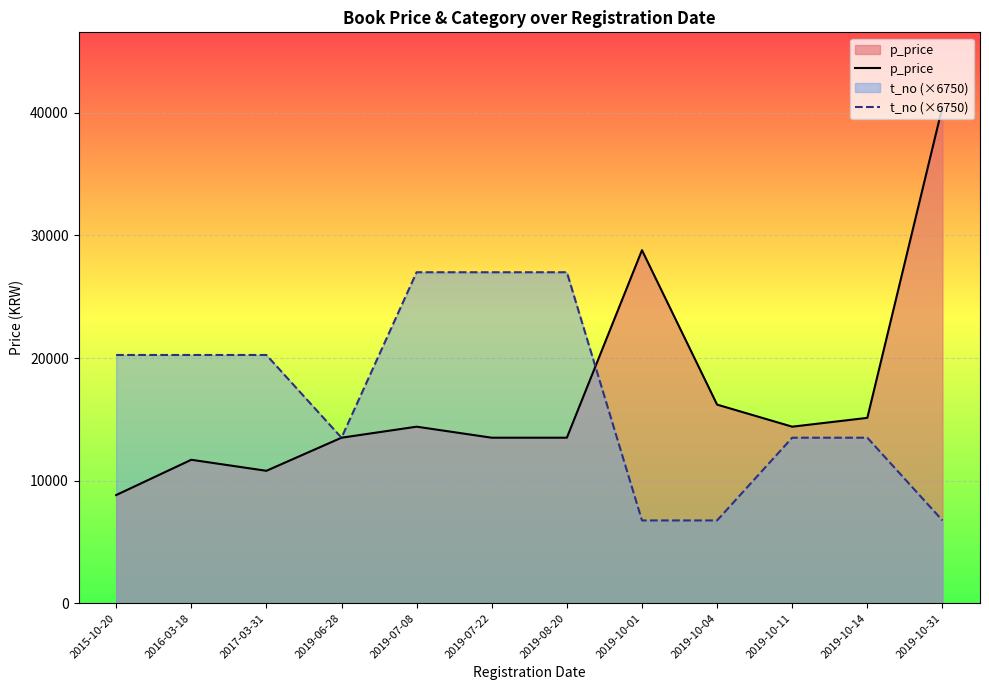

At which category is the sum across all series the highest?

2019-10-31